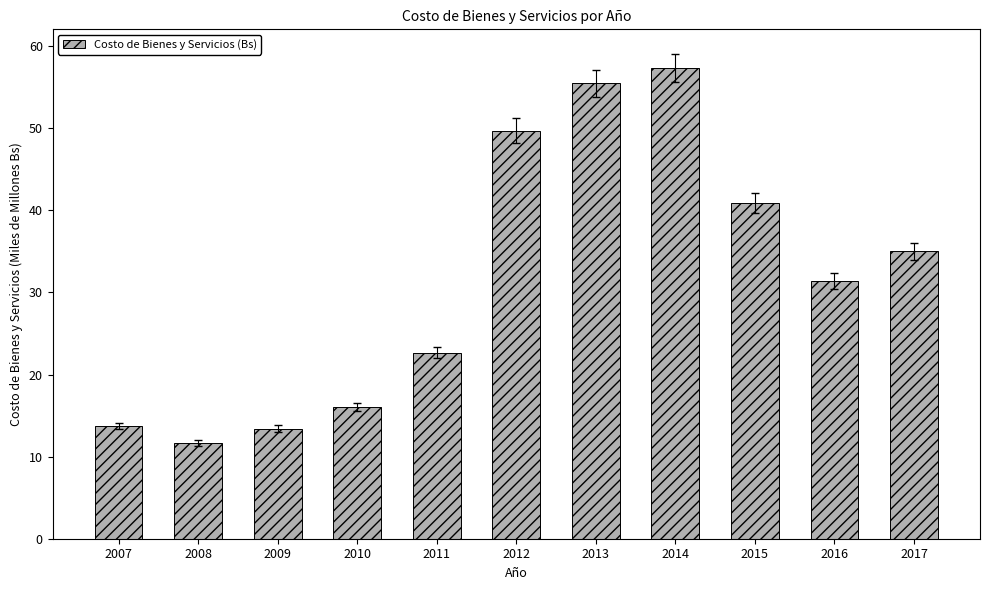

True or false: the data shows 22.6 at 2011.

True